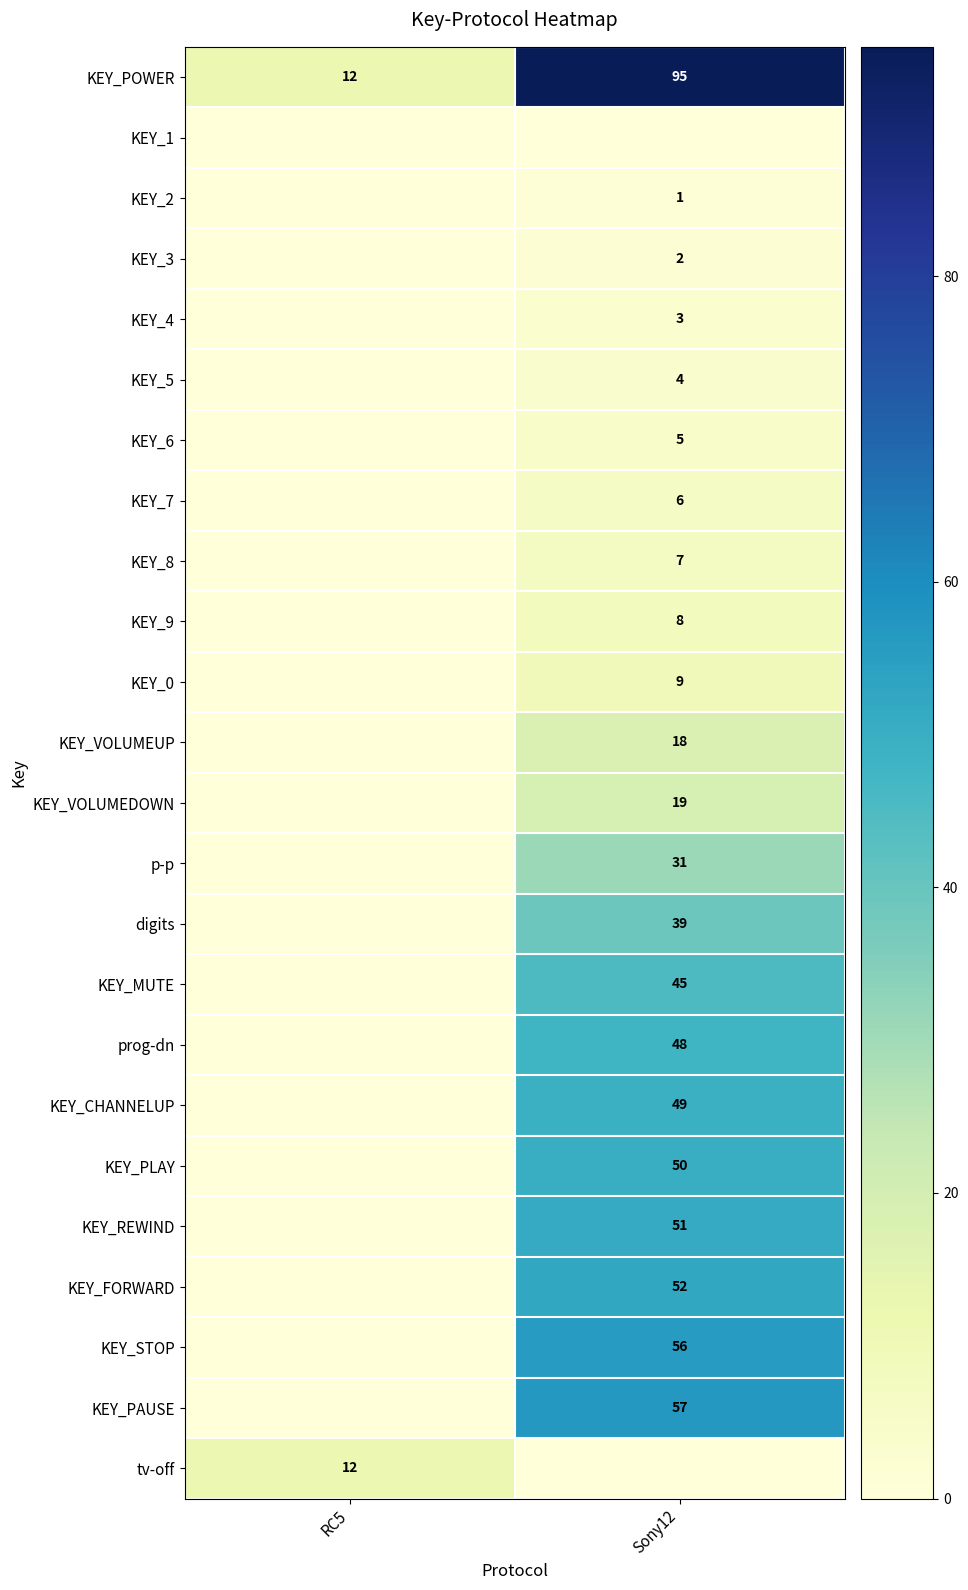

The tv-off series shows 12 at RC5. True or false?

True